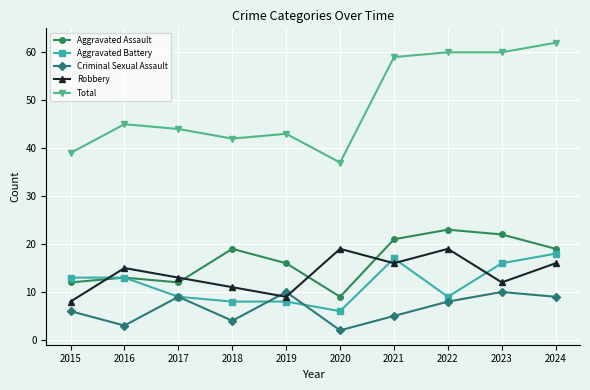

How many series are shown in this chart?

5